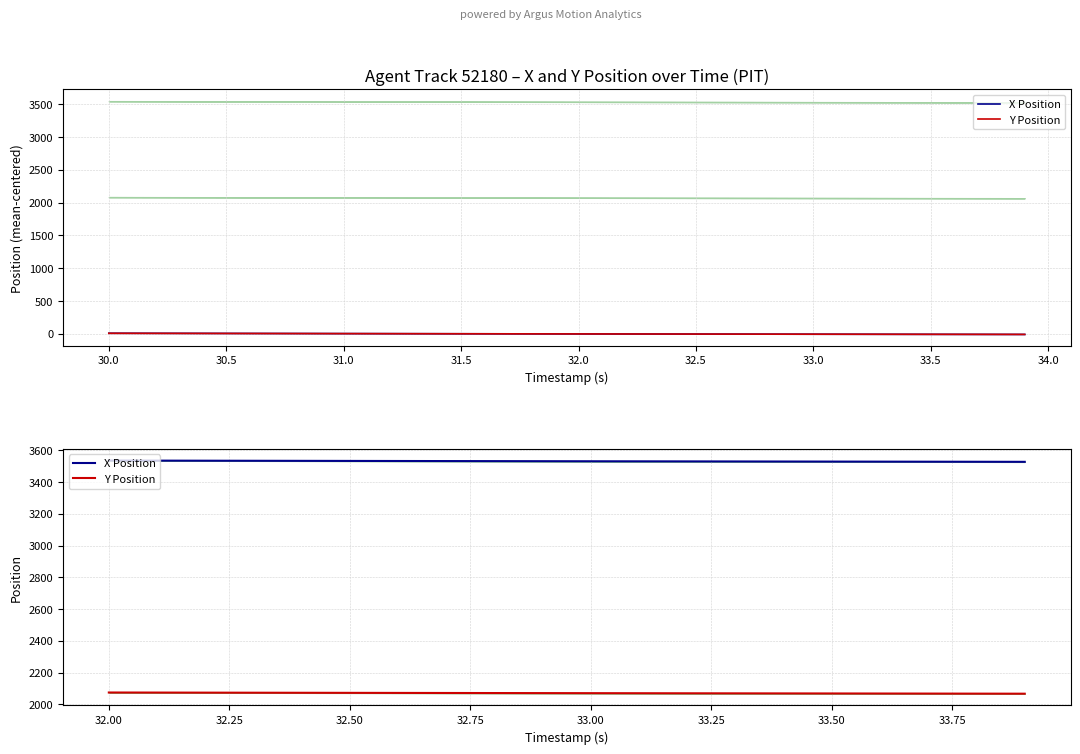

What is the sum of all Y Position values?

41409.5